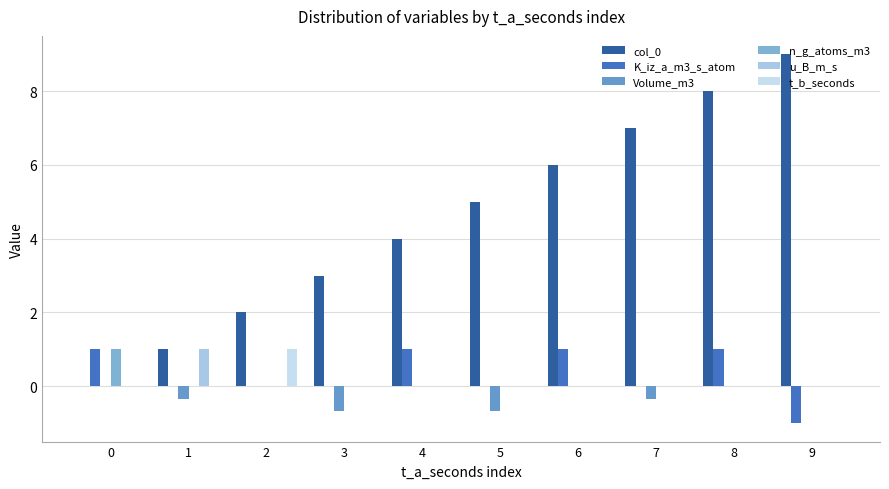

How many groups of bars are there?

10